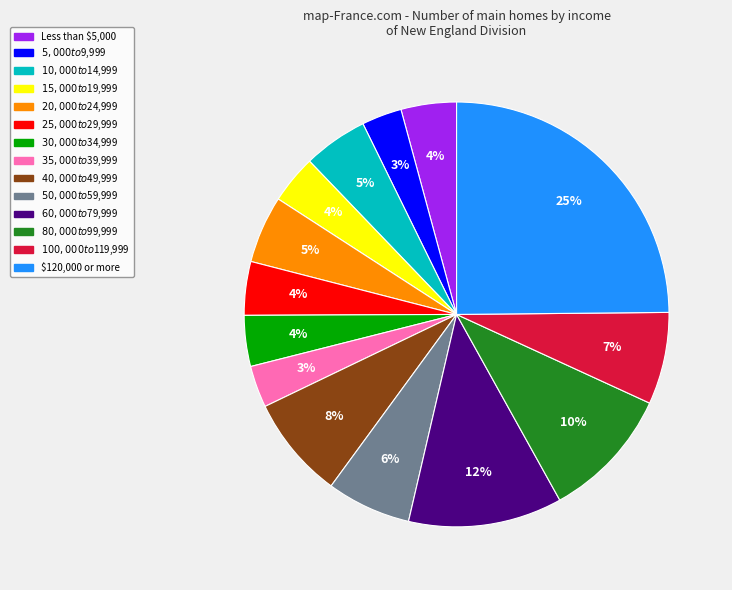

True or false: Less than $5,000 accounts for 4% of the total.

True